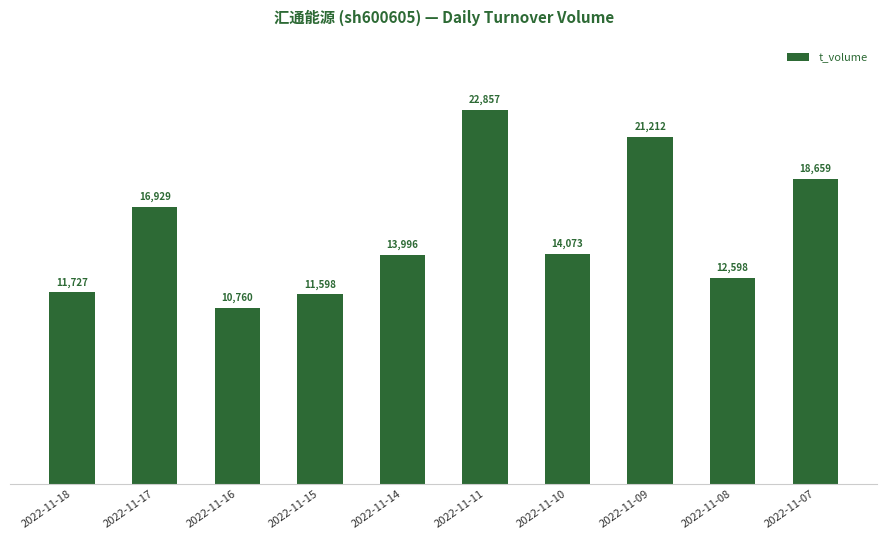

Reading left to right, what are all the values shown in this chart?

11727	16929	10760	11598	13996	22857	14073	21212	12598	18659